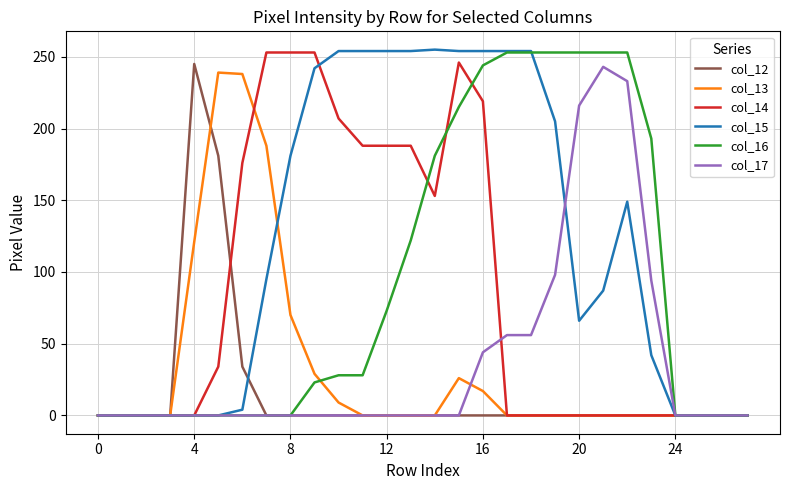

What is the greatest value displayed?

255